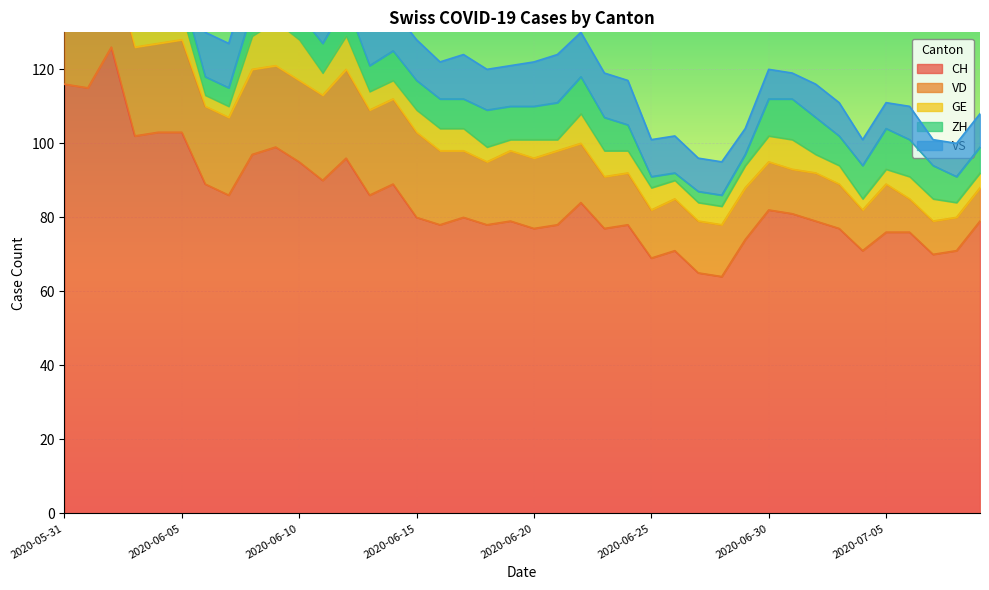

Reading right to left, list all the values displayed in this chart.

CH: 79	71	70	76	76	71	77	79	81	82	74	64	65	71	69	78	77	84	78	77	79	78	80	78	80	89	86	96	90	95	99	97	86	89	103	103	102	126	115	116
VD: 9	9	9	9	13	11	12	13	12	13	14	14	14	14	13	14	14	16	20	19	19	17	18	20	23	23	23	24	23	22	22	23	21	21	25	24	24	24	20	21
GE: 4	4	6	6	4	3	5	5	8	7	6	5	5	5	6	6	7	8	3	5	3	4	6	6	6	5	5	9	6	11	12	9	3	3	7	9	7	7	2	2
ZH: 7	7	9	10	11	9	8	10	11	10	3	3	3	2	3	7	9	10	10	9	9	10	8	8	8	8	7	9	8	7	6	7	5	5	6	4	4	10	8	8
VS: 9	9	7	9	7	7	9	9	7	8	7	9	9	10	10	12	12	12	13	12	11	11	12	10	11	11	11	12	12	12	12	12	12	12	12	12	11	12	12	10